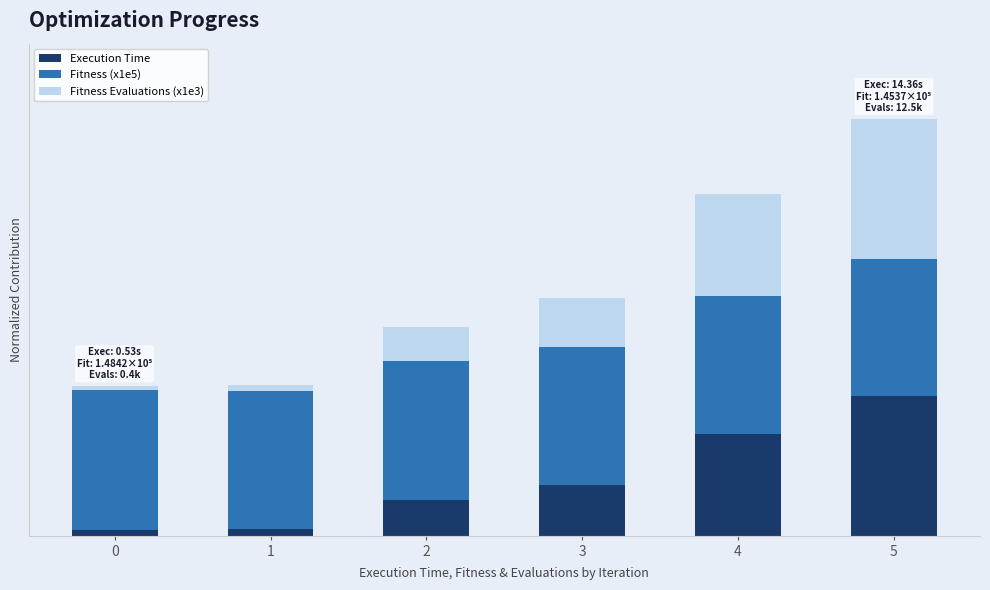

What is the difference between the Fitness Evaluations (x1e3) values at 0 and 5?

1.0